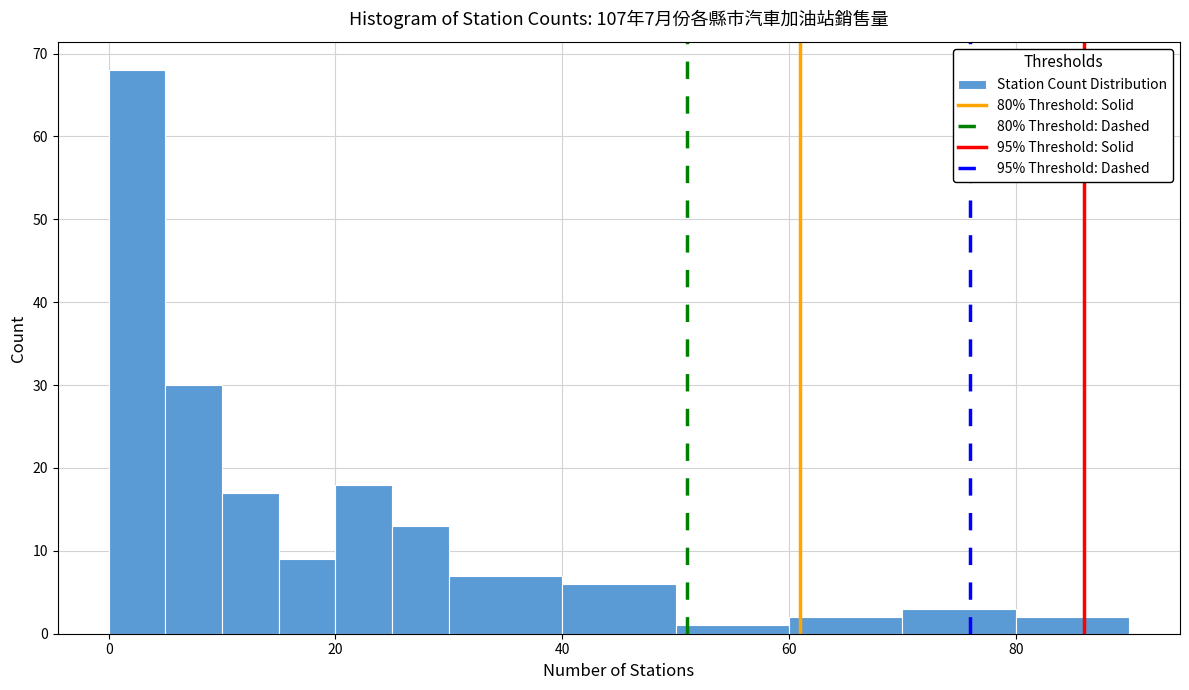

Read against the x-axis, roughly where is the centre of the tallest bar?

2